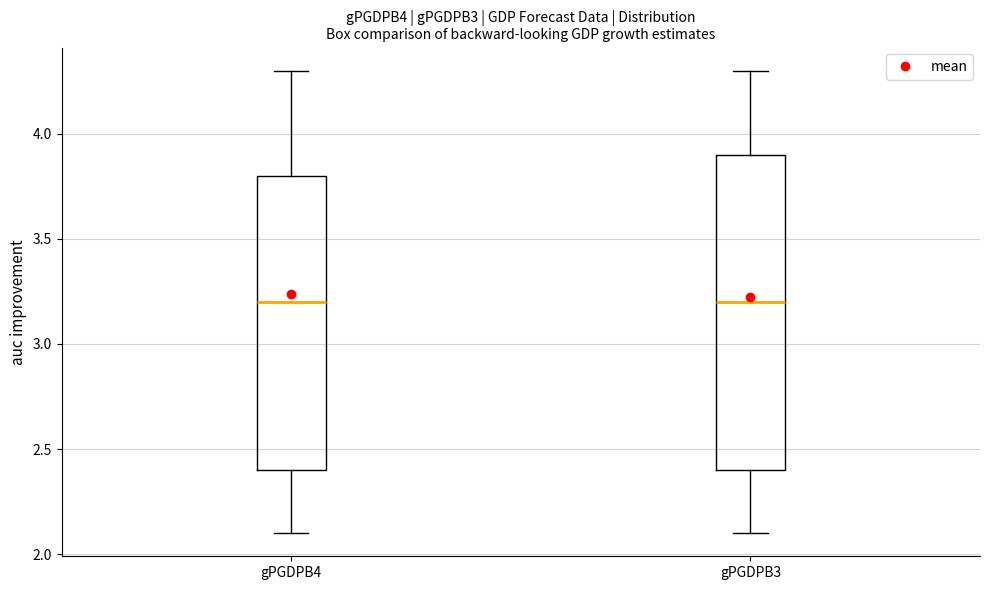

Reading left to right, read every box against the y-axis: the position of its median line, the range the box covers, and the ends of its whiskers. The values are not printed on the chart, so give them approximately, as read against the axis.

gPGDPB4: median 3.2, box 2.4 to 3.8, whiskers 2.1 to 4.3
gPGDPB3: median 3.2, box 2.4 to 3.9, whiskers 2.1 to 4.3